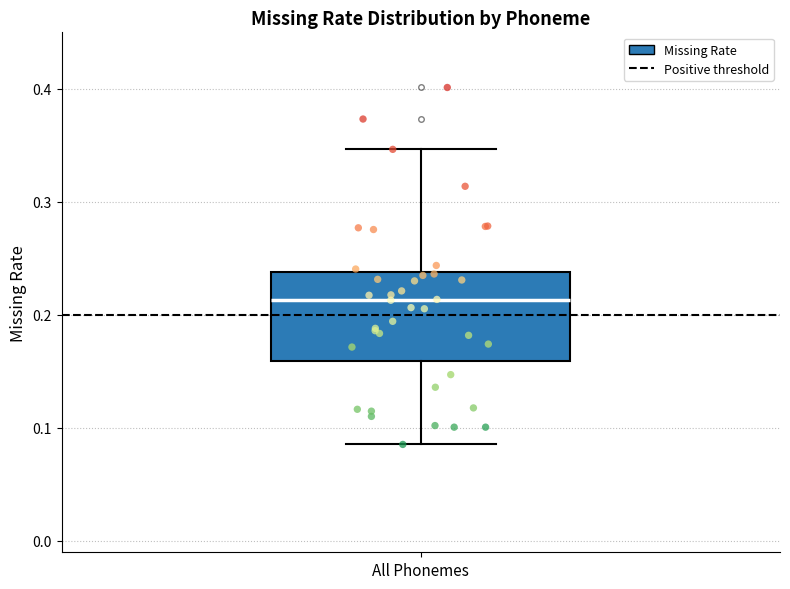

Where does the median line of the box for All Phonemes sit on the y-axis? The values are not printed on the chart, so give them approximately, as read against the axis.

0.21